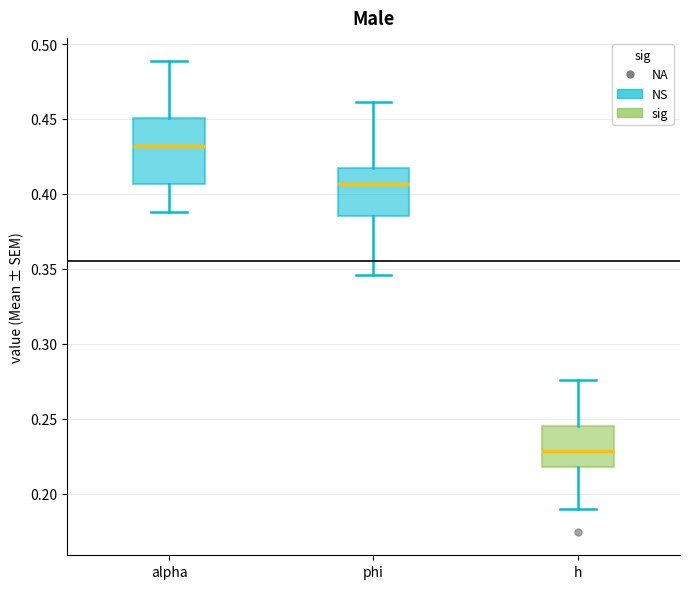

Where does the upper whisker of the box for phi end on the y-axis? The values are not printed on the chart, so give them approximately, as read against the axis.

0.460